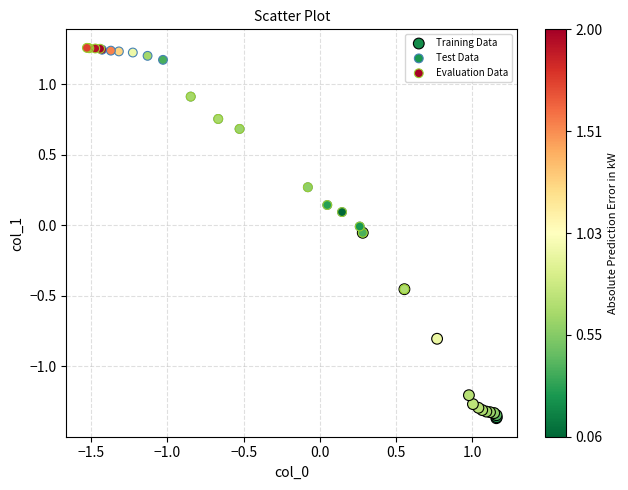

What are all the series names shown in the legend?

Training Data, Test Data, Evaluation Data